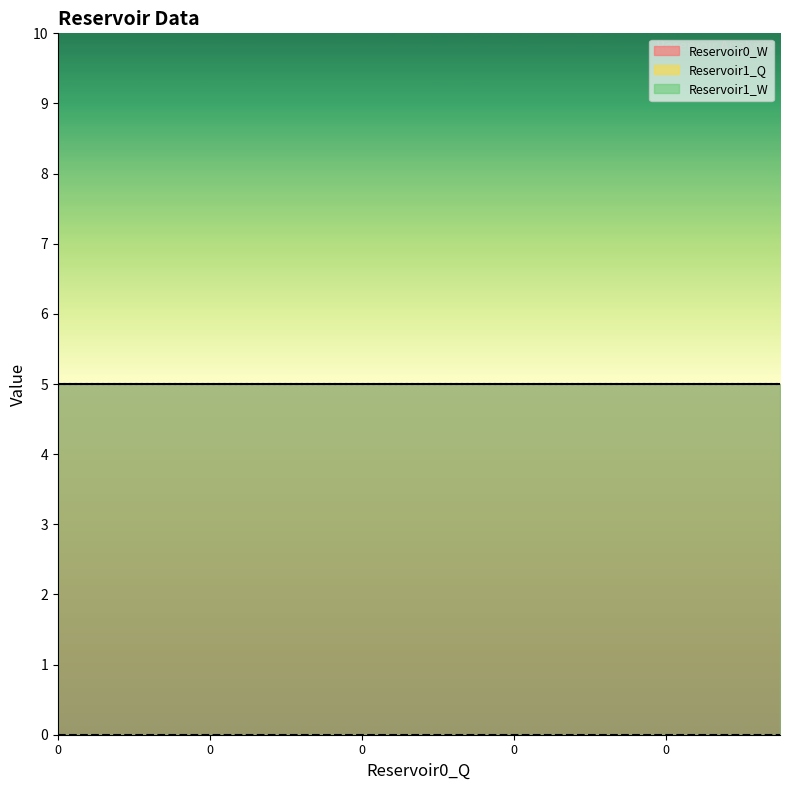

The Reservoir0_W series shows 5 at 0. True or false?

True